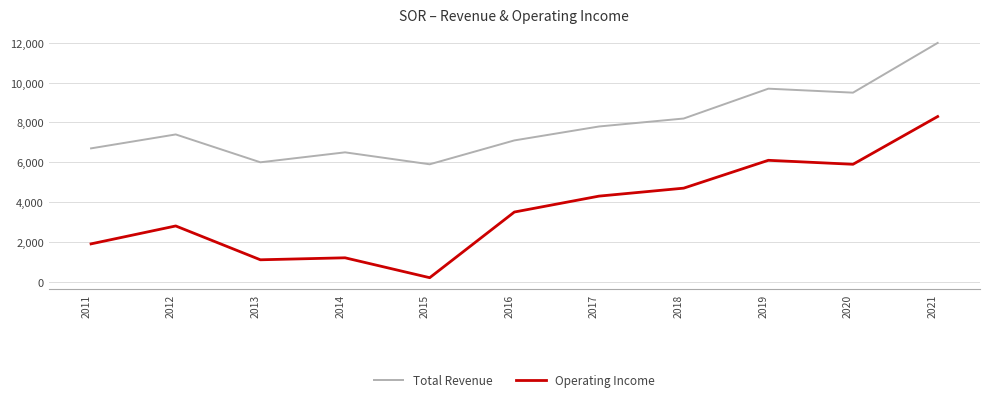

Is it true that Operating Income equals 2762 at 2011?

False